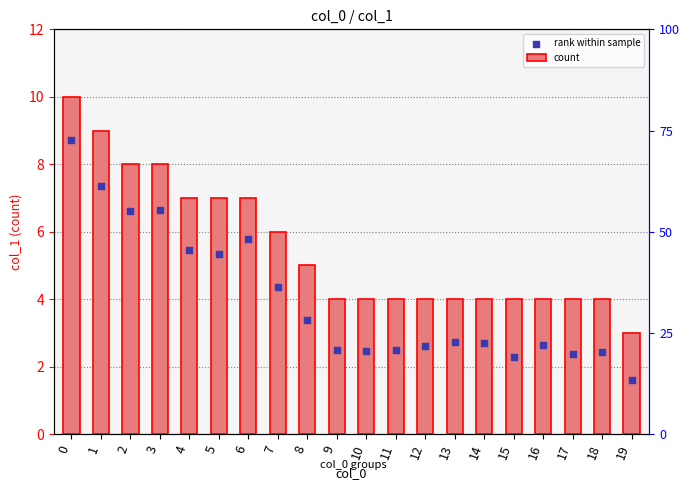

Is the value of count at 18 greater than the value of rank within sample at 8?

Yes